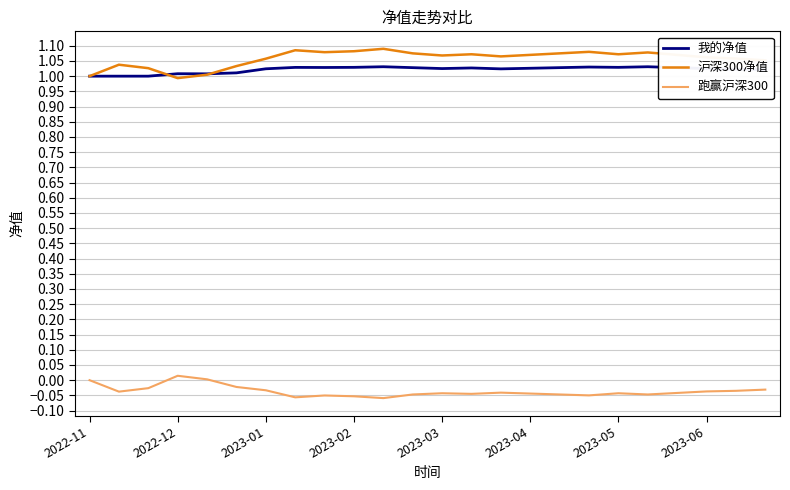

Rank the series by their maximum value, from lowest to highest.

跑赢沪深300, 我的净值, 沪深300净值